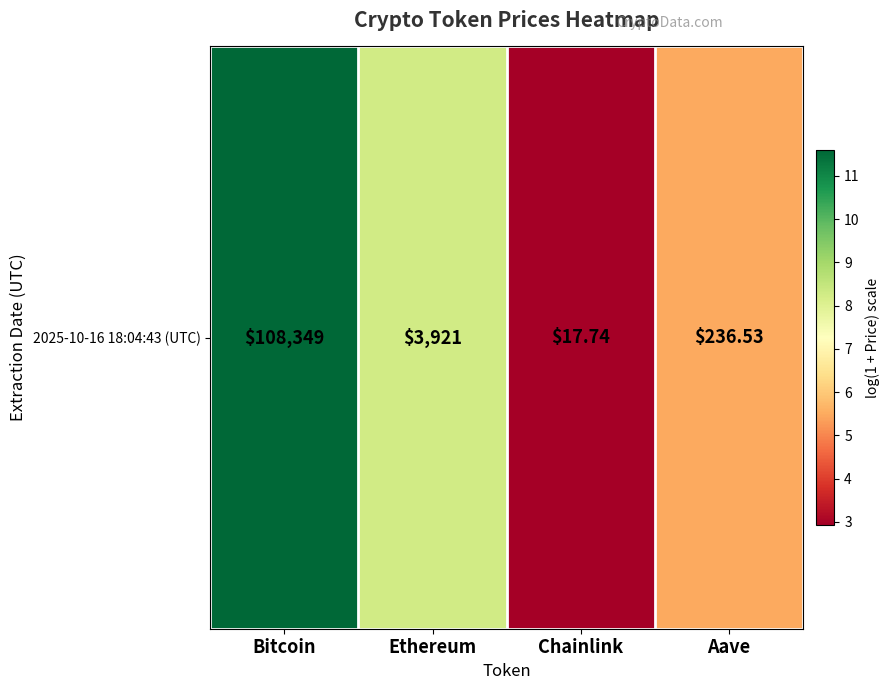

Which label corresponds to the largest value in the chart?

Bitcoin